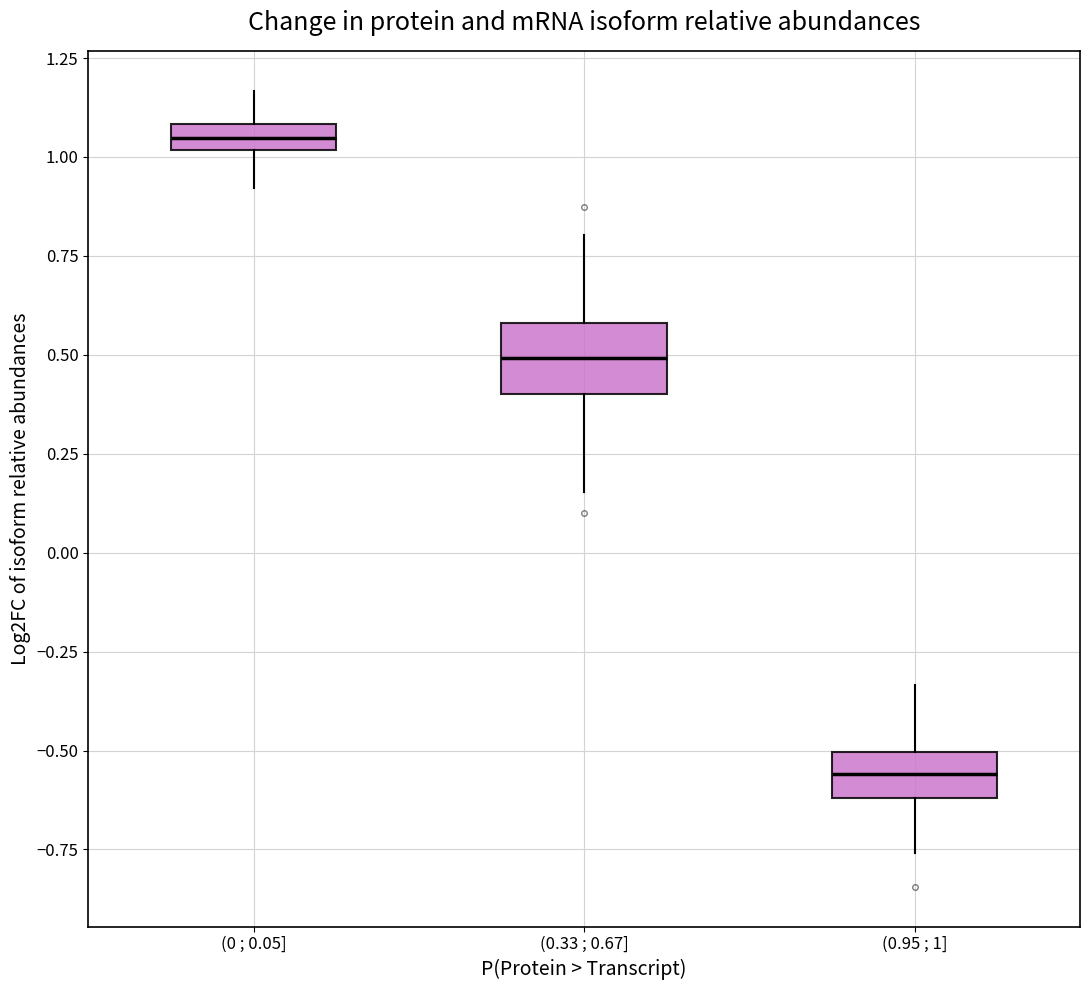

Where is the upper edge of the box for (0.33 ; 0.67] on the y-axis? The values are not printed on the chart, so give them approximately, as read against the axis.

0.60